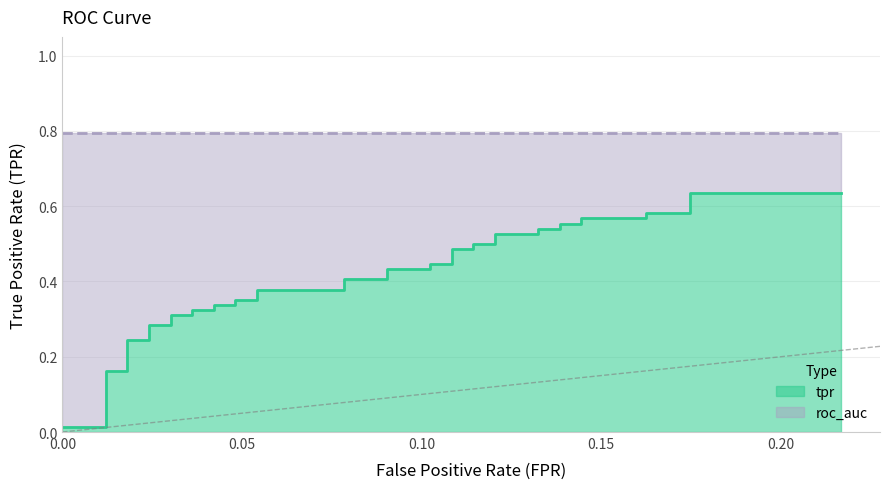

What is the value of the 4th point from the left?

0.2